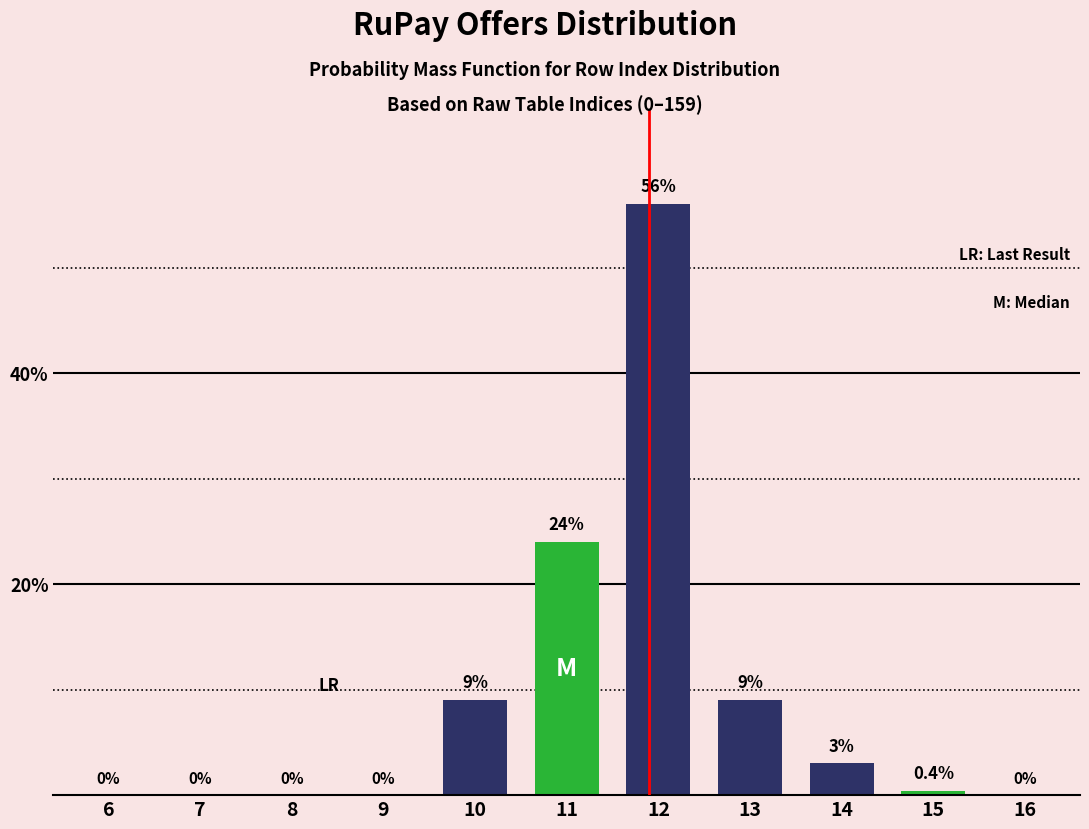

Reading left to right, what are all the values shown in this chart?

6=0.0	7=0.0	8=0.0	9=0.0	10=9.0	11=24.0	12=56.0	13=9.0	14=3.0	15=0.4	16=0.0